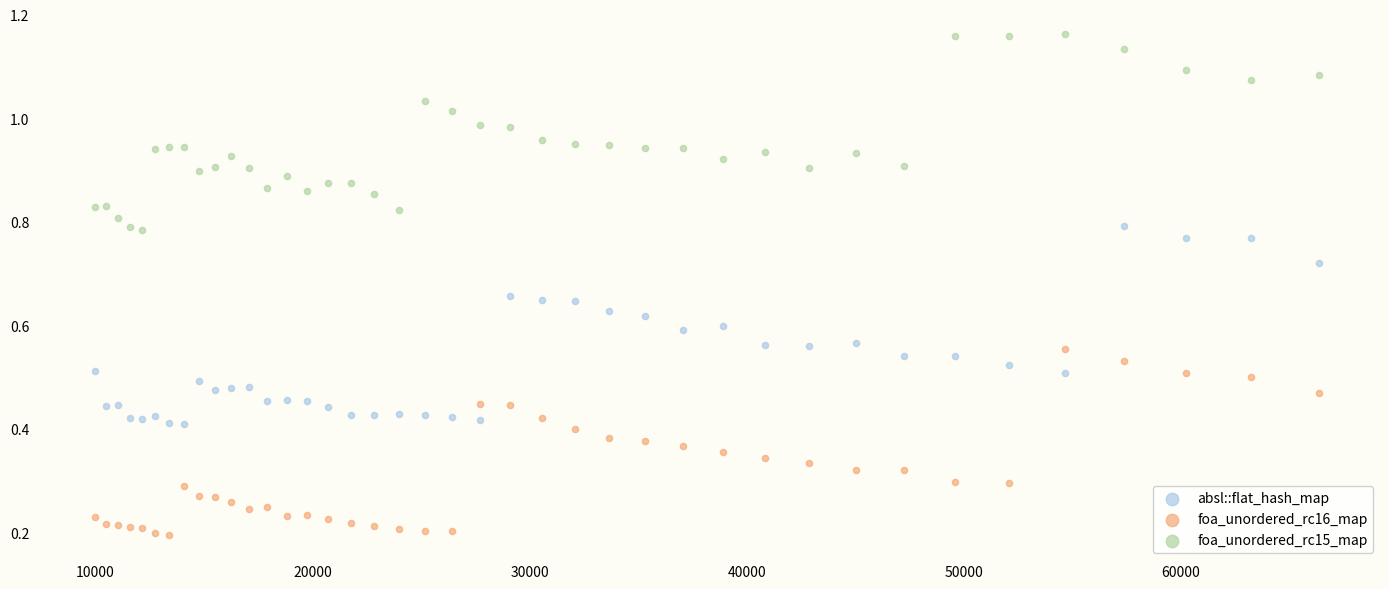

Which series reaches the maximum Y coordinate?

foa_unordered_rc15_map